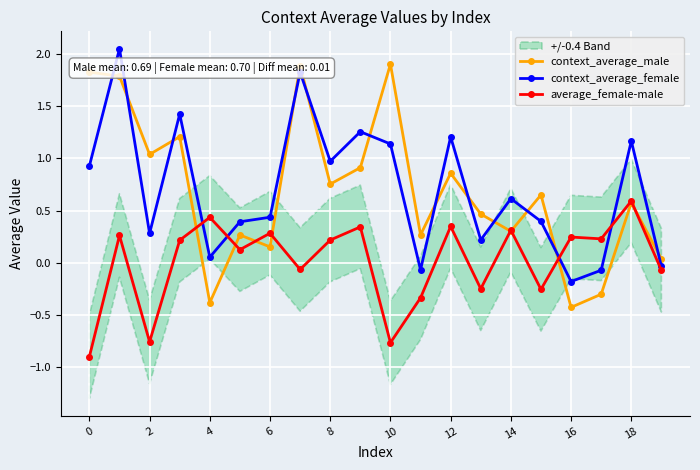

What are all the series names shown in the legend?

context_average_male, context_average_female, average_female-male